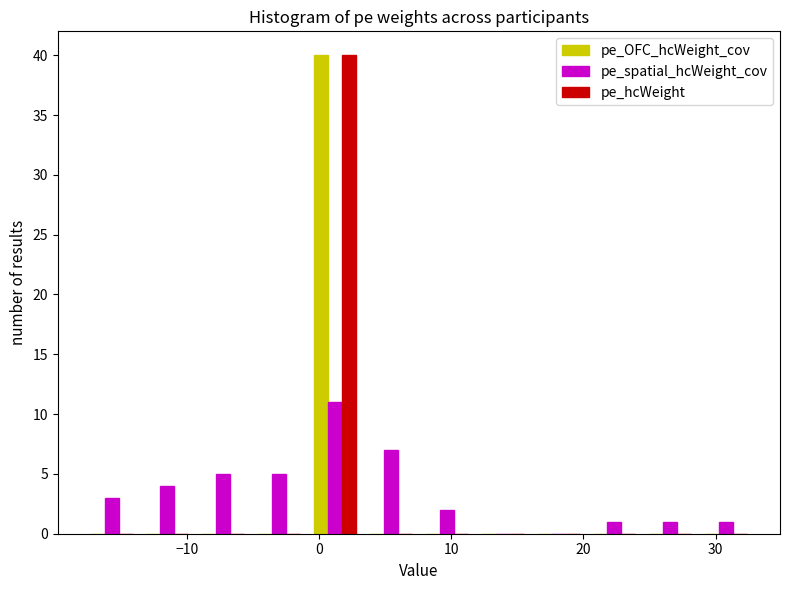

Reading left to right, list every range on the x-axis with the height of the bar of each series over it. Neither the bar edges nor the heights are printed on the chart, so give them approximately, as read against the axes.

-18 to -14: pe_OFC_hcWeight_cov=0	pe_spatial_hcWeight_cov=3	pe_hcWeight=0
-14 to -9: pe_OFC_hcWeight_cov=0	pe_spatial_hcWeight_cov=4	pe_hcWeight=0
-9 to -5: pe_OFC_hcWeight_cov=0	pe_spatial_hcWeight_cov=5	pe_hcWeight=0
-5 to -1: pe_OFC_hcWeight_cov=0	pe_spatial_hcWeight_cov=5	pe_hcWeight=0
-1 to 3: pe_OFC_hcWeight_cov=40	pe_spatial_hcWeight_cov=11	pe_hcWeight=40
3 to 8: pe_OFC_hcWeight_cov=0	pe_spatial_hcWeight_cov=7	pe_hcWeight=0
8 to 12: pe_OFC_hcWeight_cov=0	pe_spatial_hcWeight_cov=2	pe_hcWeight=0
12 to 16: pe_OFC_hcWeight_cov=0	pe_spatial_hcWeight_cov=0	pe_hcWeight=0
16 to 20: pe_OFC_hcWeight_cov=0	pe_spatial_hcWeight_cov=0	pe_hcWeight=0
20 to 24: pe_OFC_hcWeight_cov=0	pe_spatial_hcWeight_cov=1	pe_hcWeight=0
24 to 29: pe_OFC_hcWeight_cov=0	pe_spatial_hcWeight_cov=1	pe_hcWeight=0
29 to 33: pe_OFC_hcWeight_cov=0	pe_spatial_hcWeight_cov=1	pe_hcWeight=0